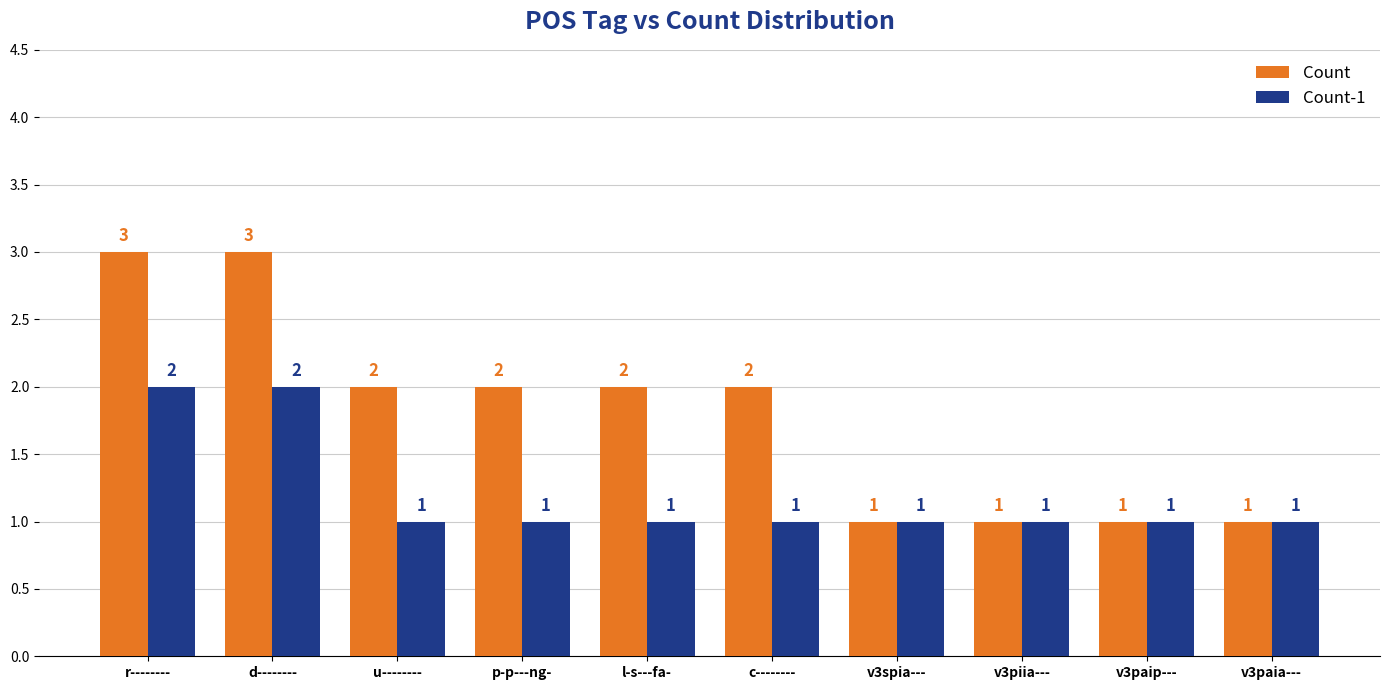

What is the maximum value shown in the chart?

3